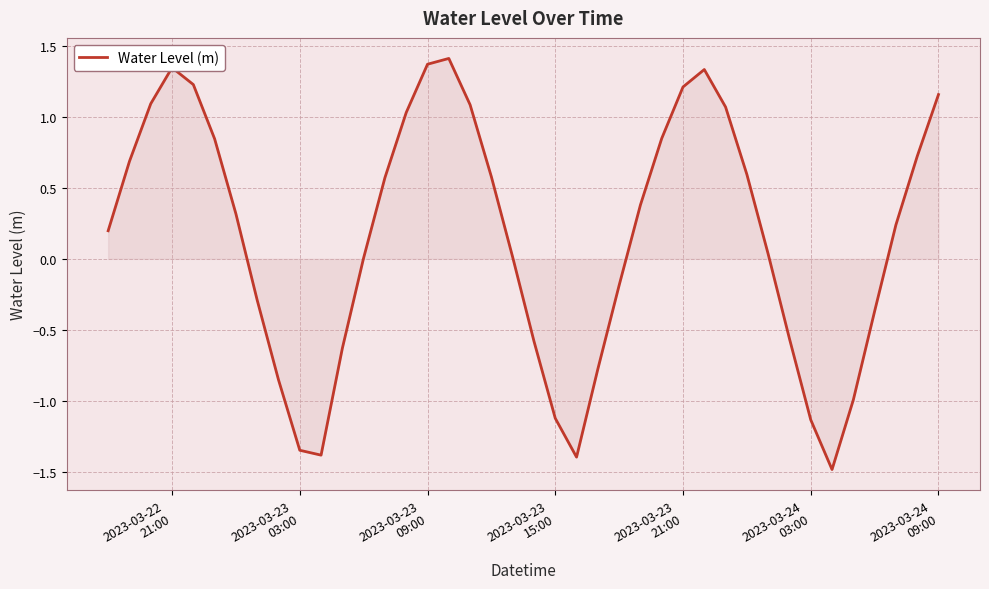

What is the difference between the maximum and minimum values?

2.9